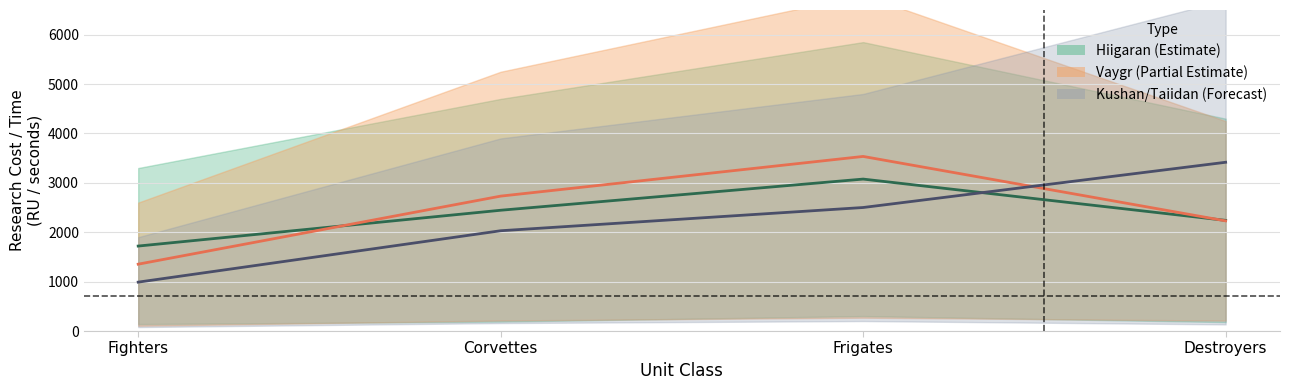

Where do Kushan_Cost and Vaygr_Cost first cross each other?

Frigates and Destroyers